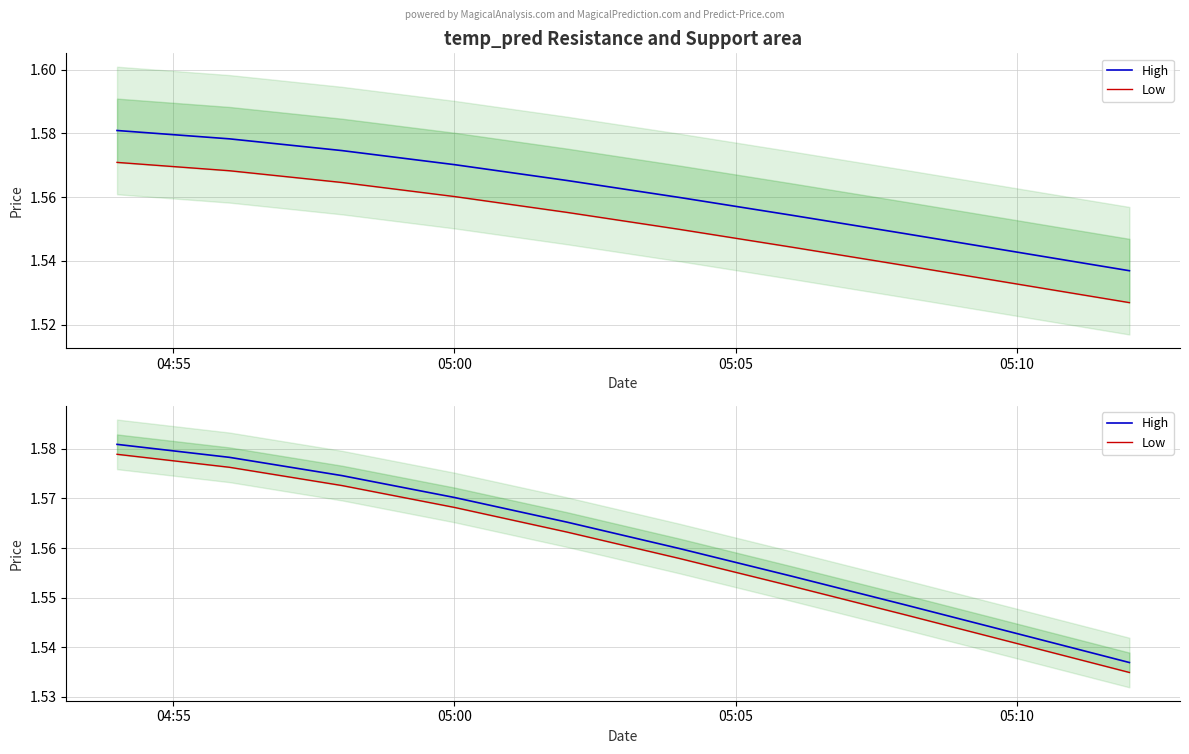

What are all the series names shown in the legend?

High, Low